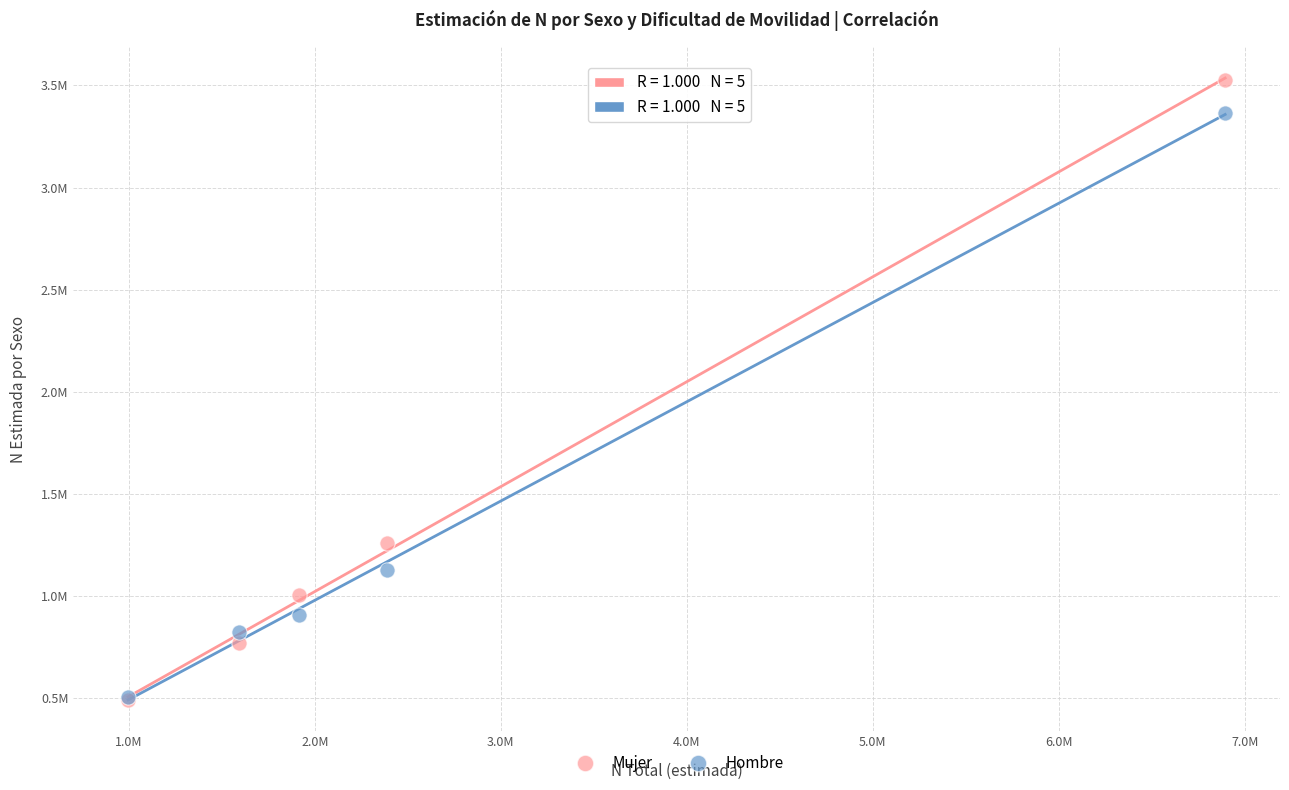

What are all the series names shown in the legend?

Mujer, Hombre